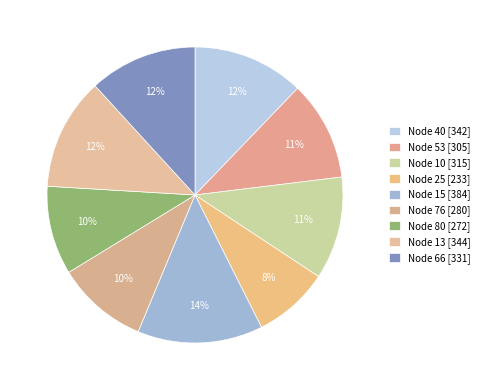

To the nearest percent, what is the average slice percentage?

11%